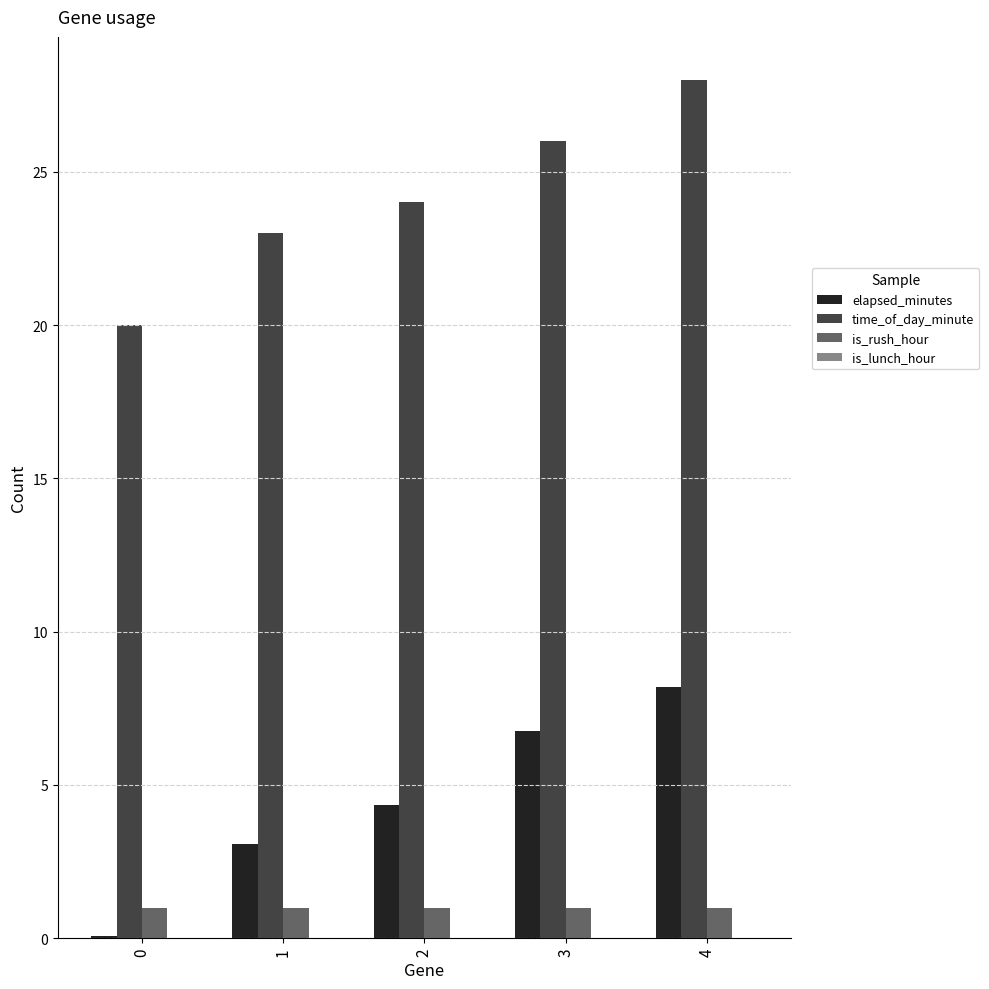

What is the sum of all time_of_day_minute values?

121.0